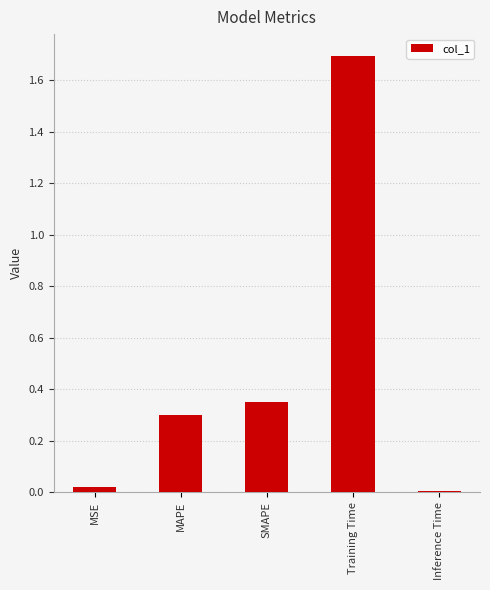

What is the greatest value displayed?

1.7